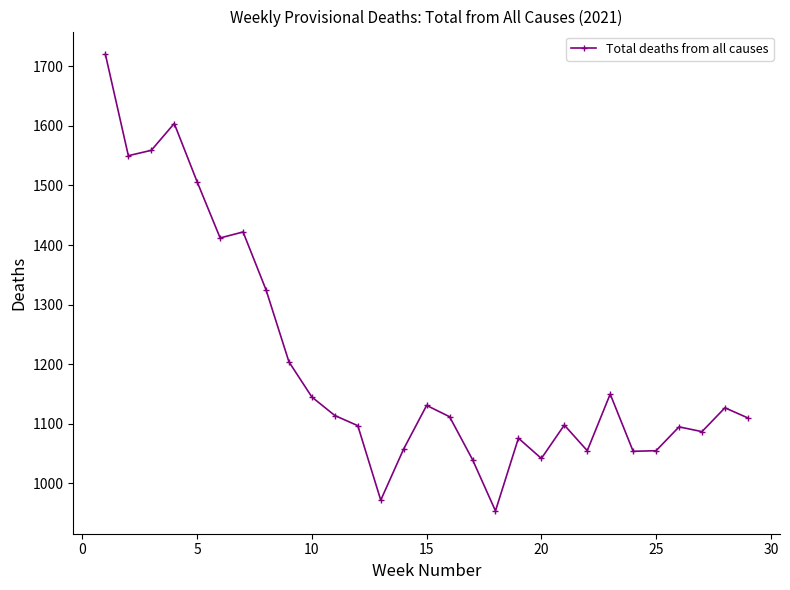

What is the sum of all values?

34874